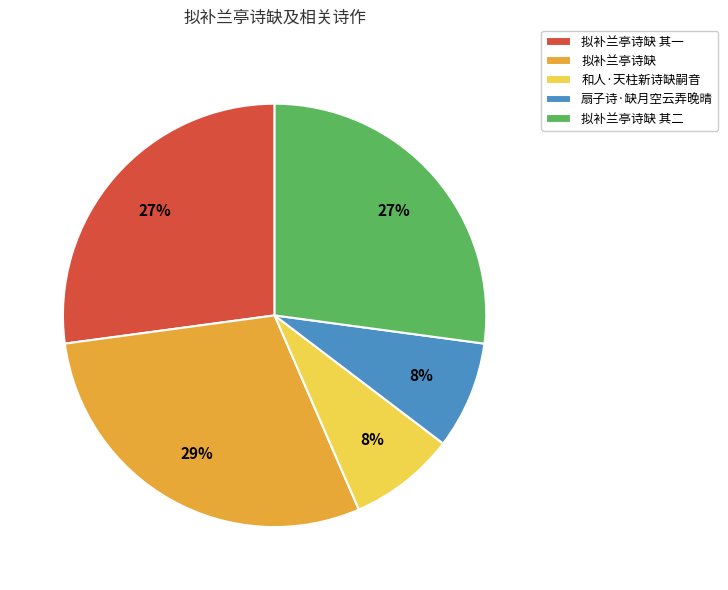

Is 拟补兰亭诗缺 其二 the majority of the pie?

No